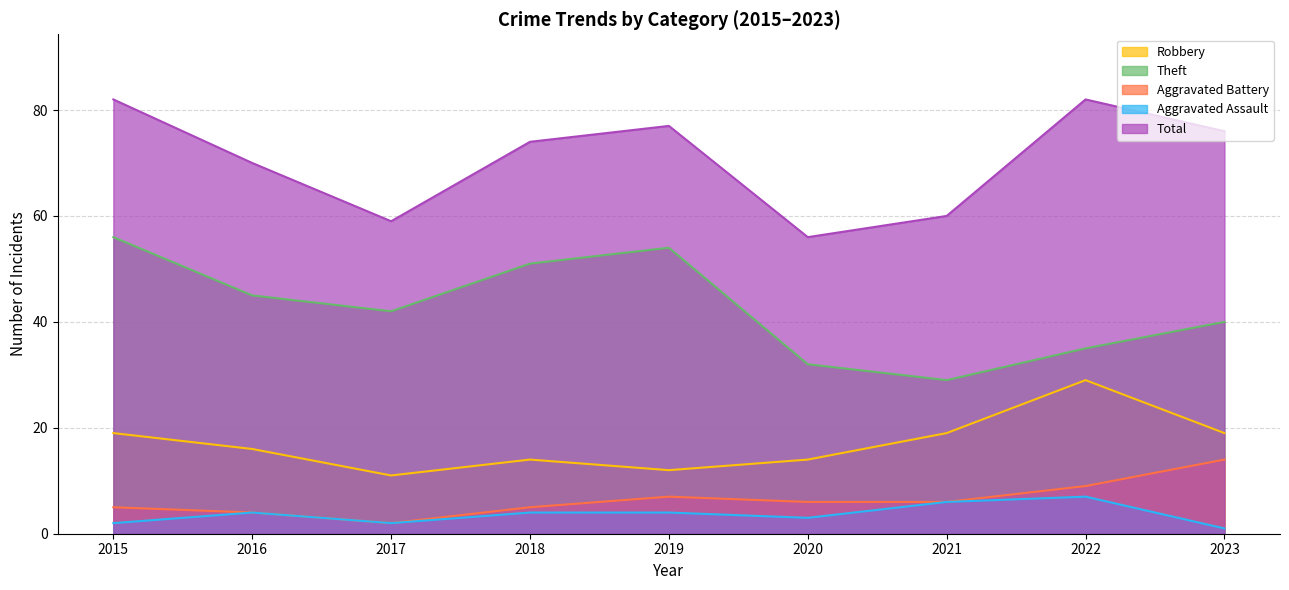

What is the difference between the second highest and second lowest values in the Theft series?

22